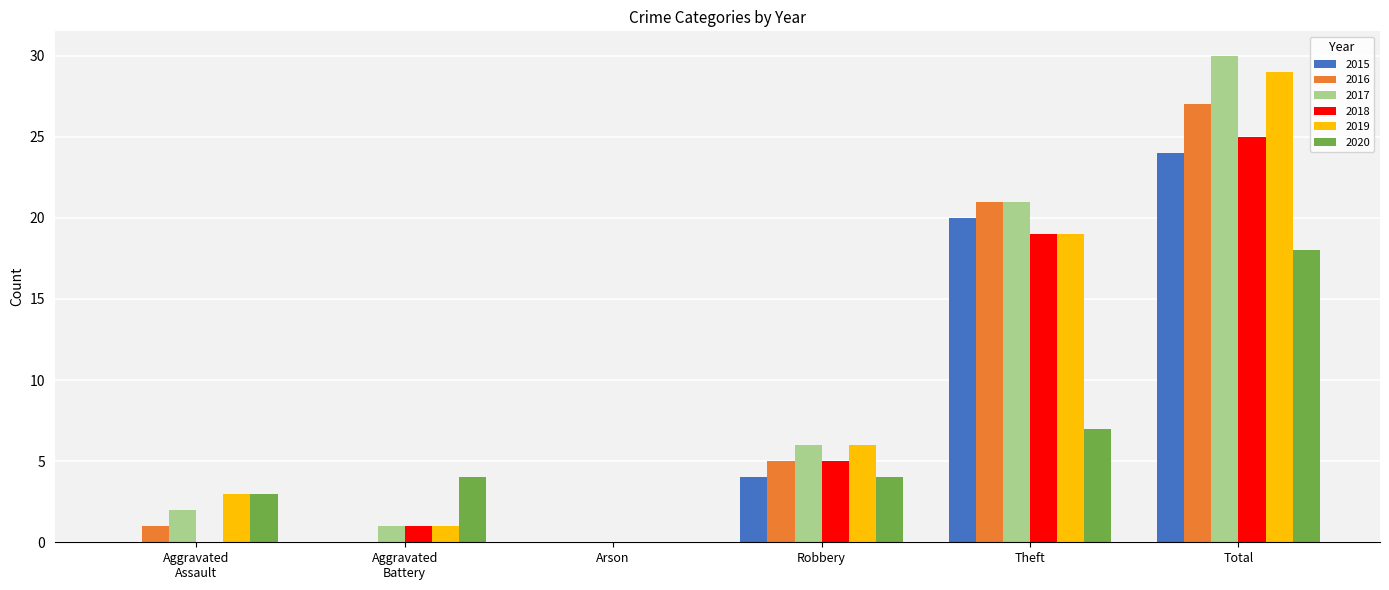

How many groups of bars are there?

6